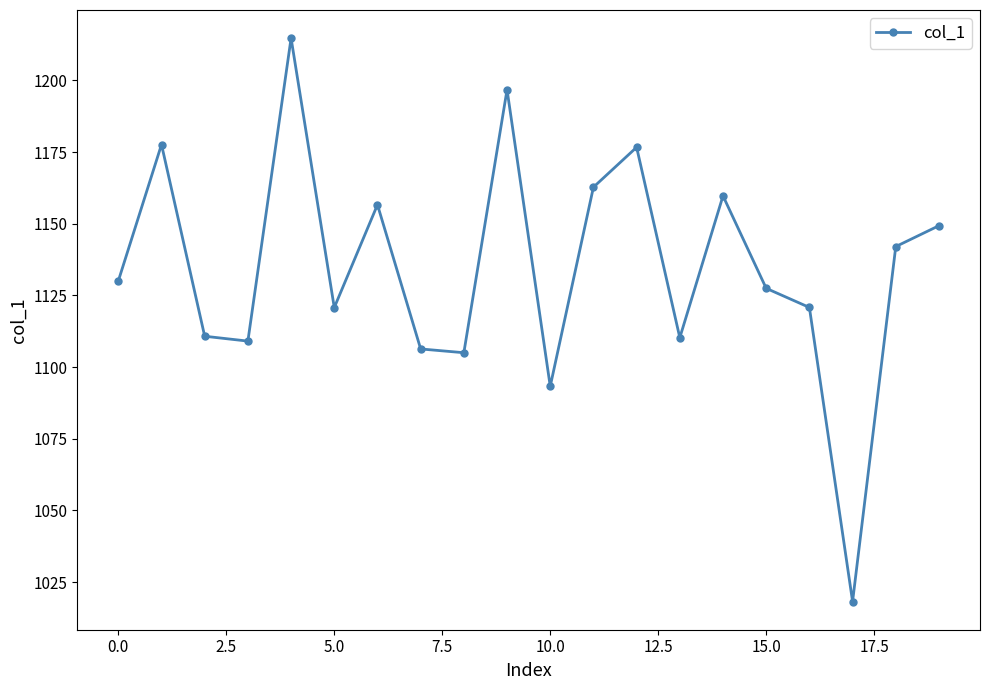

What is the sum of all values?

22688.3